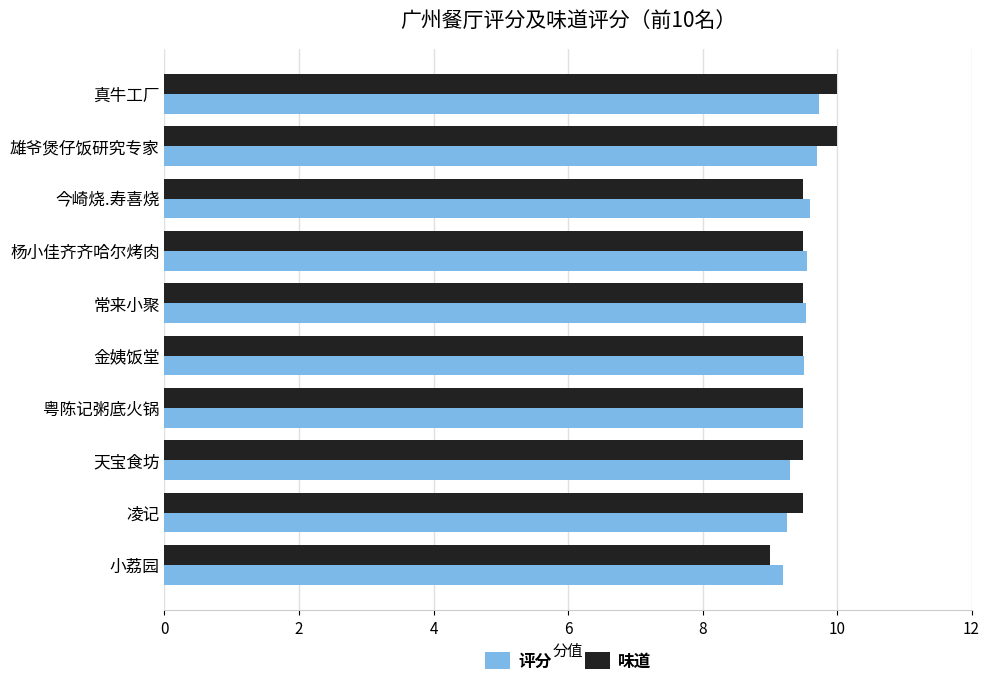

Is the value of 评分 at 今崎烧.寿喜烧 greater than the value of 味道 at 真牛工厂?

No